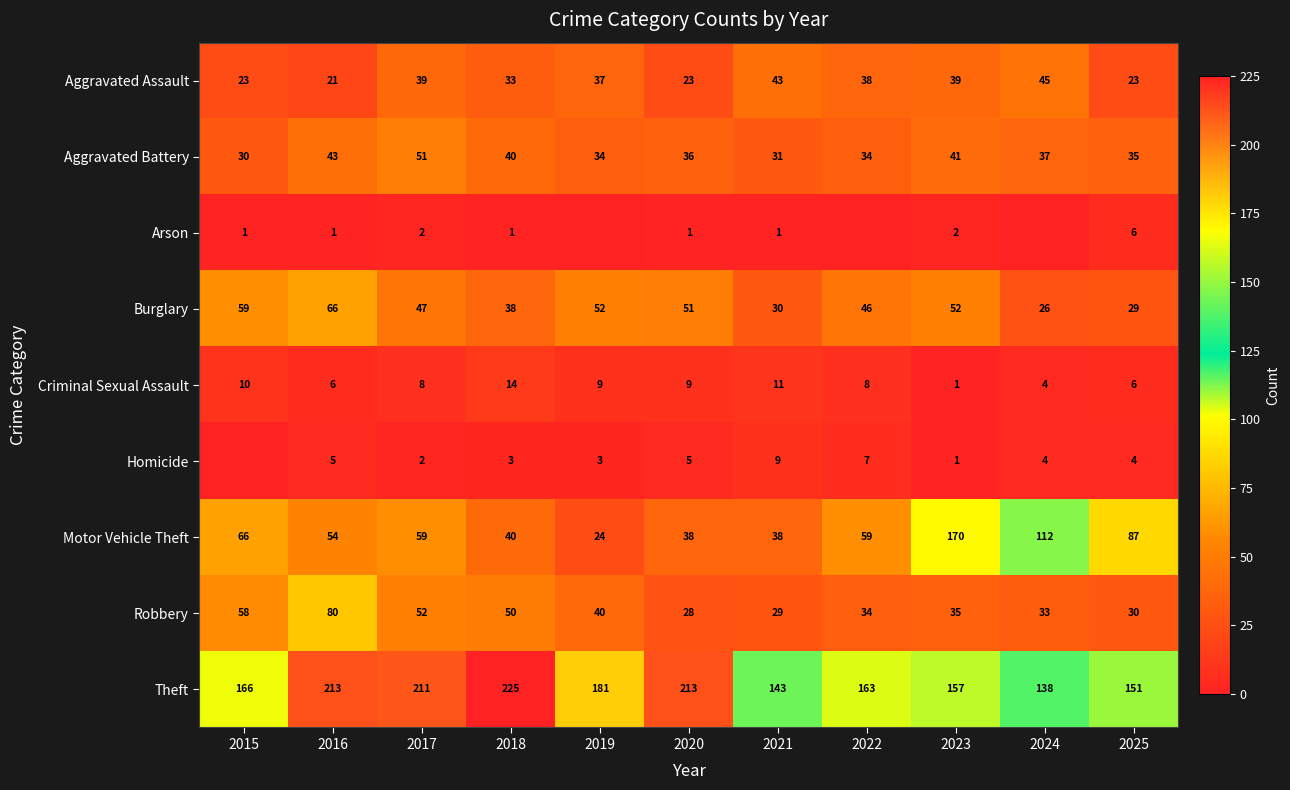

The Criminal Sexual Assault series shows 6 at 2016. True or false?

True